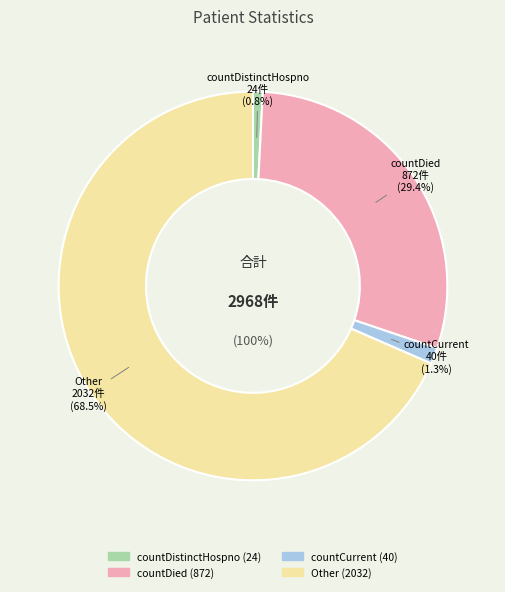

To the nearest percent, what percentage of the pie is countDistinctHospno?

1%